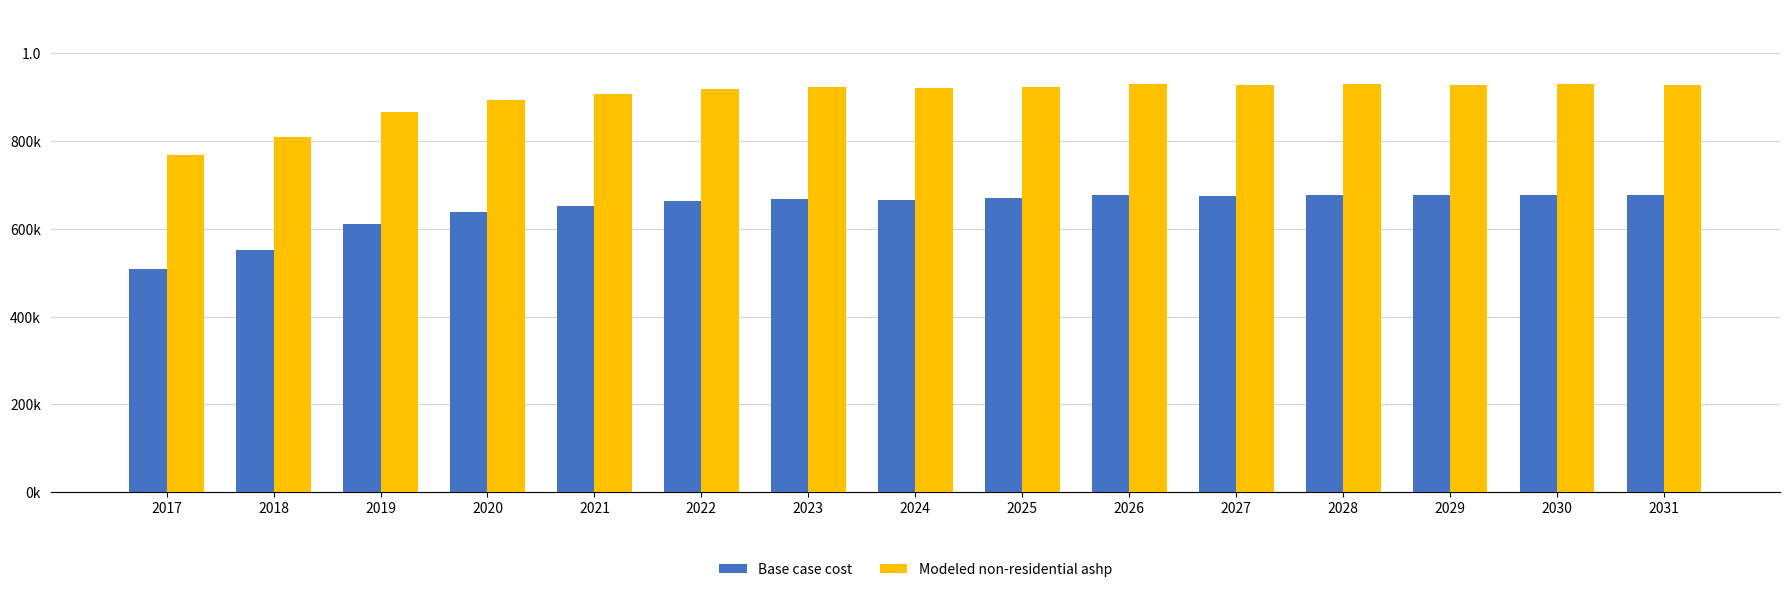

What are all the series names shown in the legend?

Base case cost, Modeled non-residential ashp